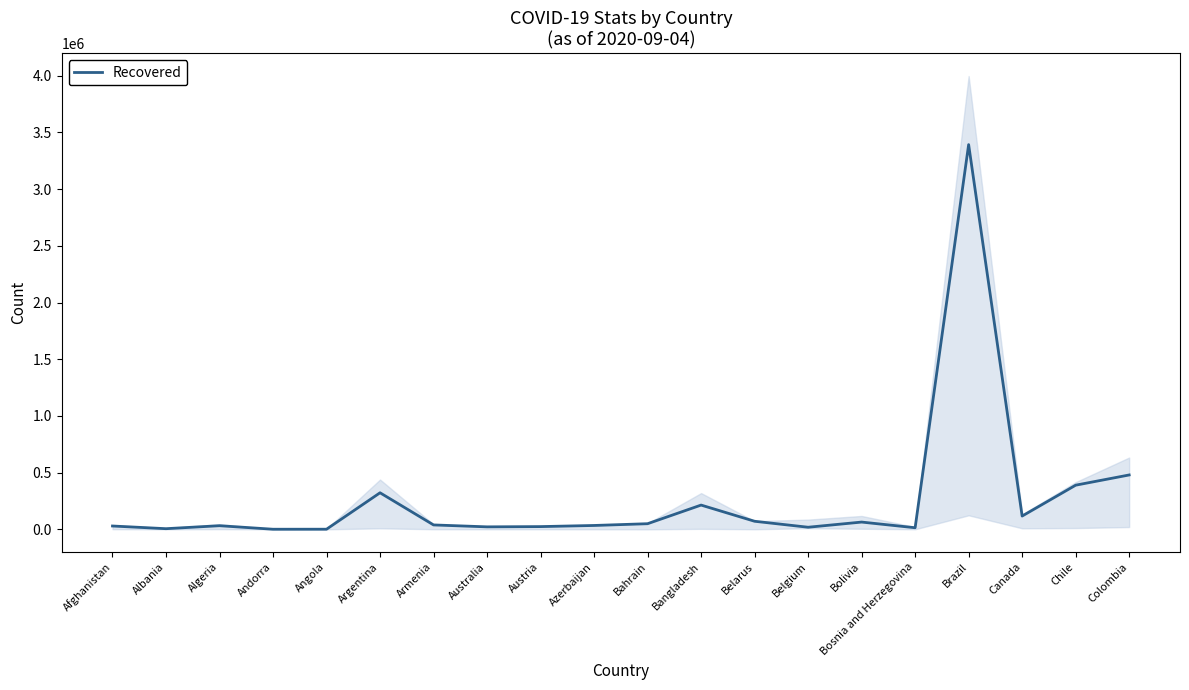

Is this an area chart (filled region under the line)?

No